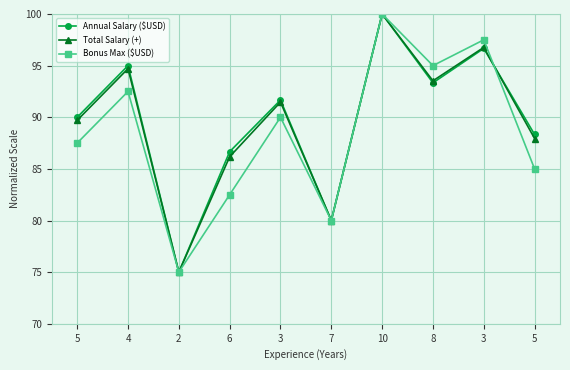

Which series has the largest total across all categories?

Annual Salary ($USD)